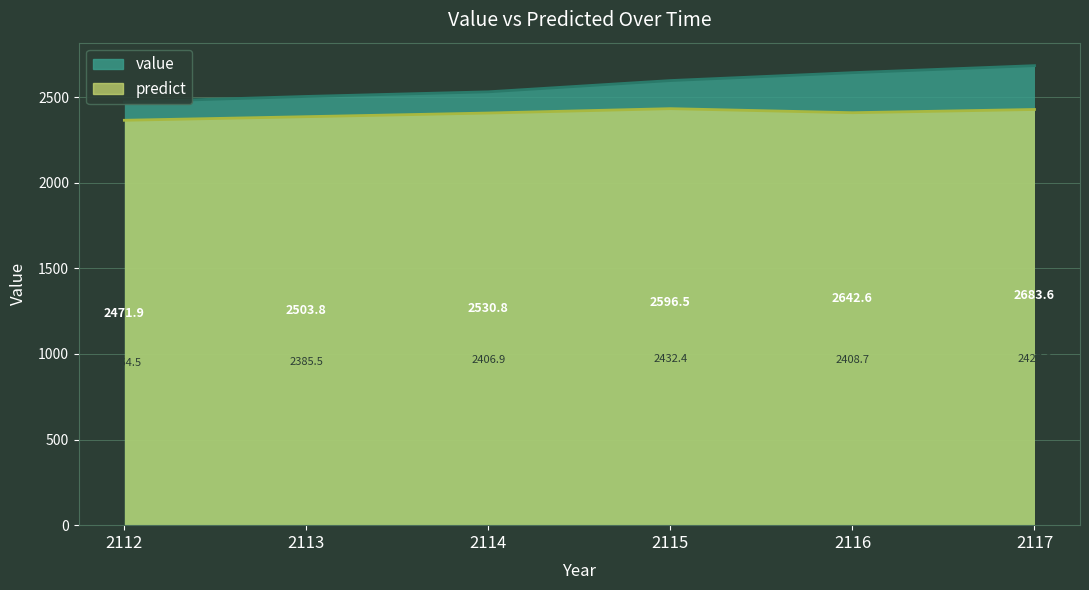

Reading left to right, what are all the values shown in this chart?

value: 2471.9	2503.8	2530.8	2596.5	2642.6	2683.6
predict: 2364.5	2385.5	2406.9	2432.4	2408.7	2427.6